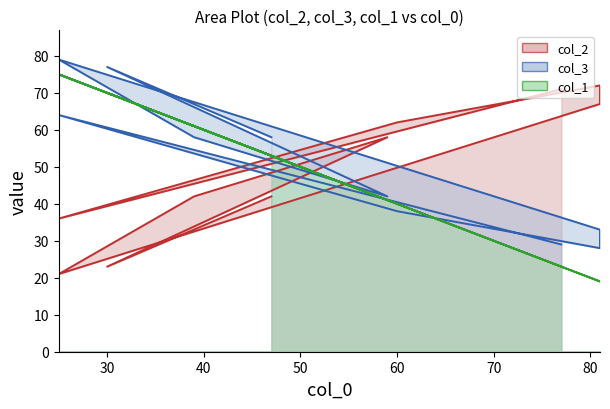

Does the chart have visible grid lines?

No